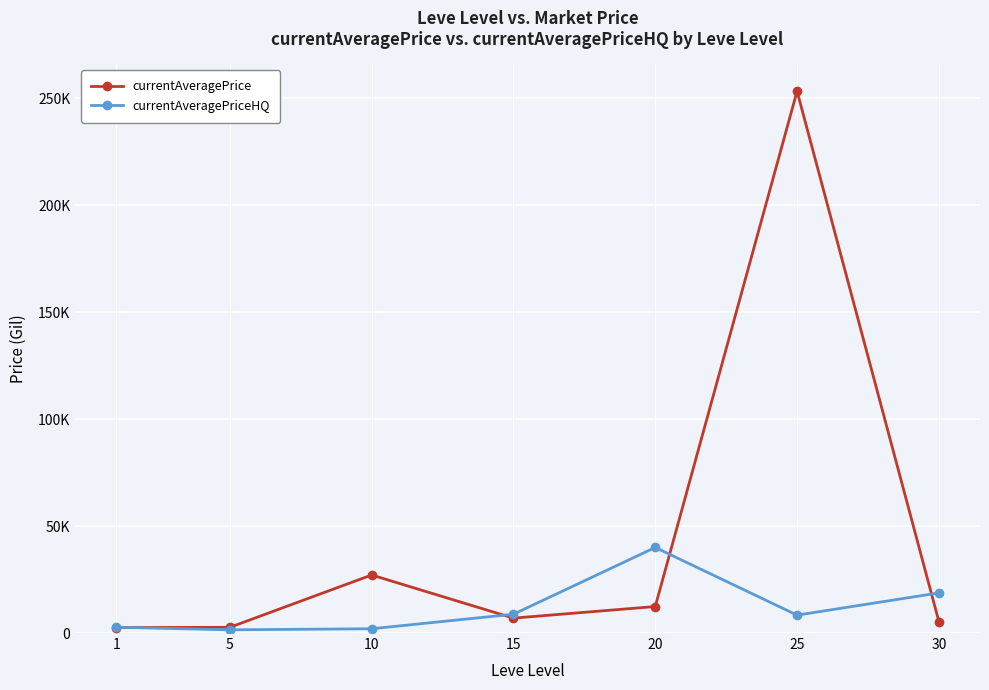

True or false: currentAveragePrice has a value of 4213.3 at 5.

False